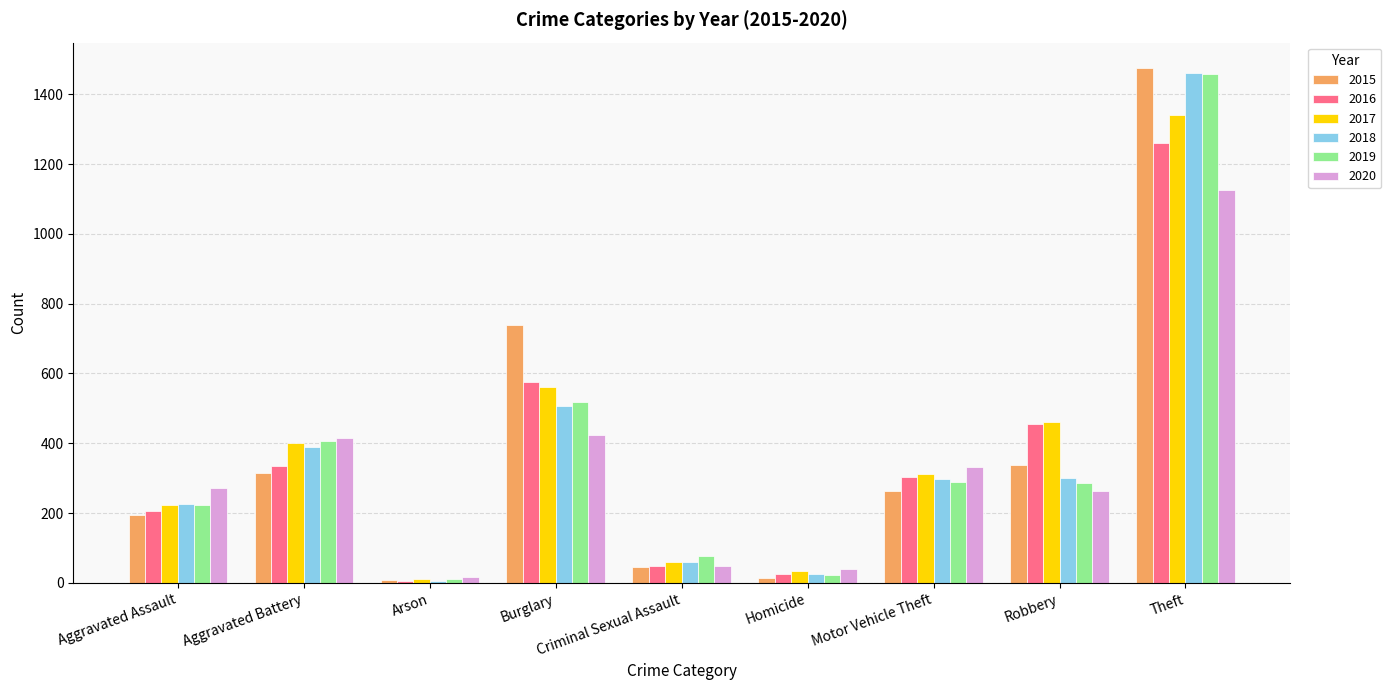

At which category is the sum across all series the highest?

Theft